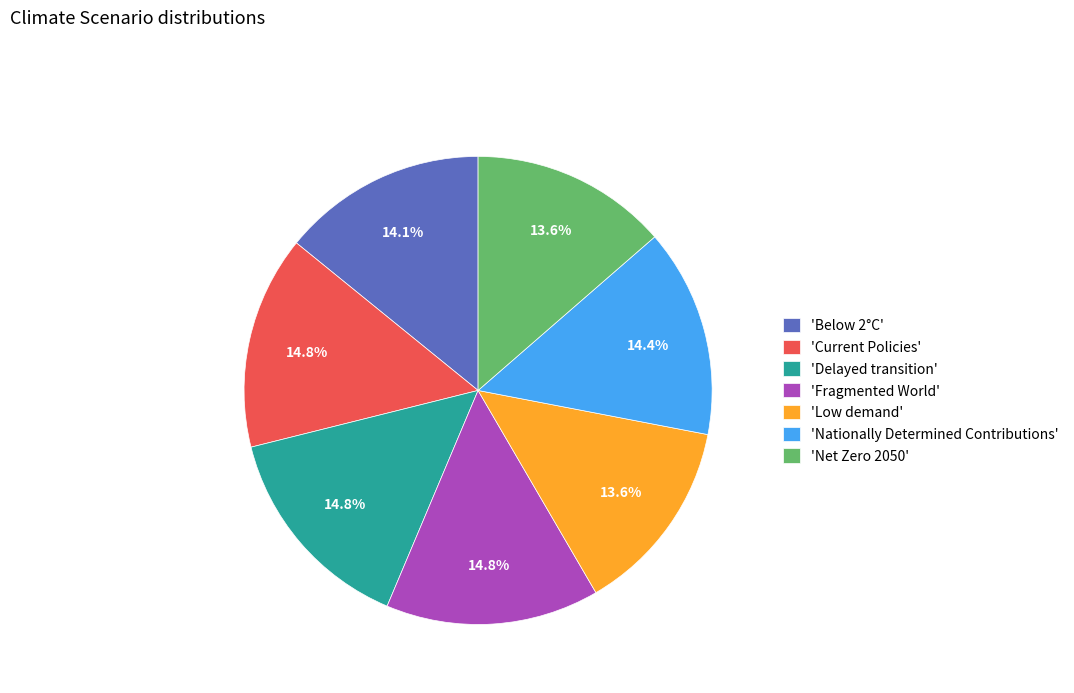

Which has a higher value, 'Net Zero 2050' or 'Below 2°C'?

'Below 2°C'